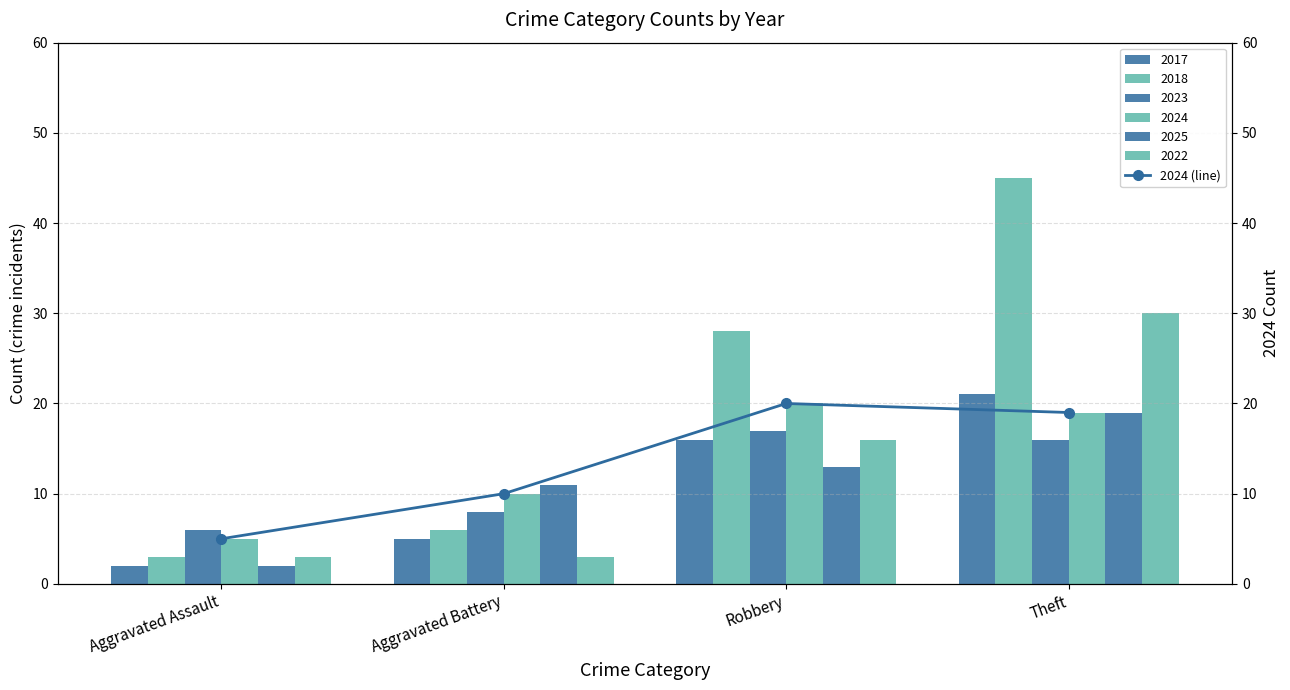

Is it true that the value at Aggravated Battery is 7?

False